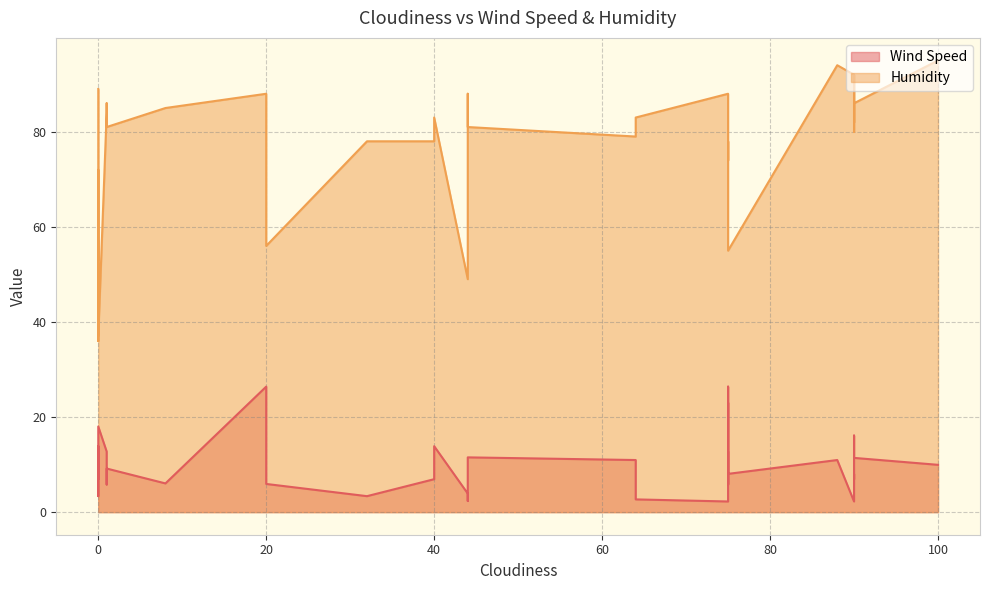

What is the total value across all series at 0?

87.9